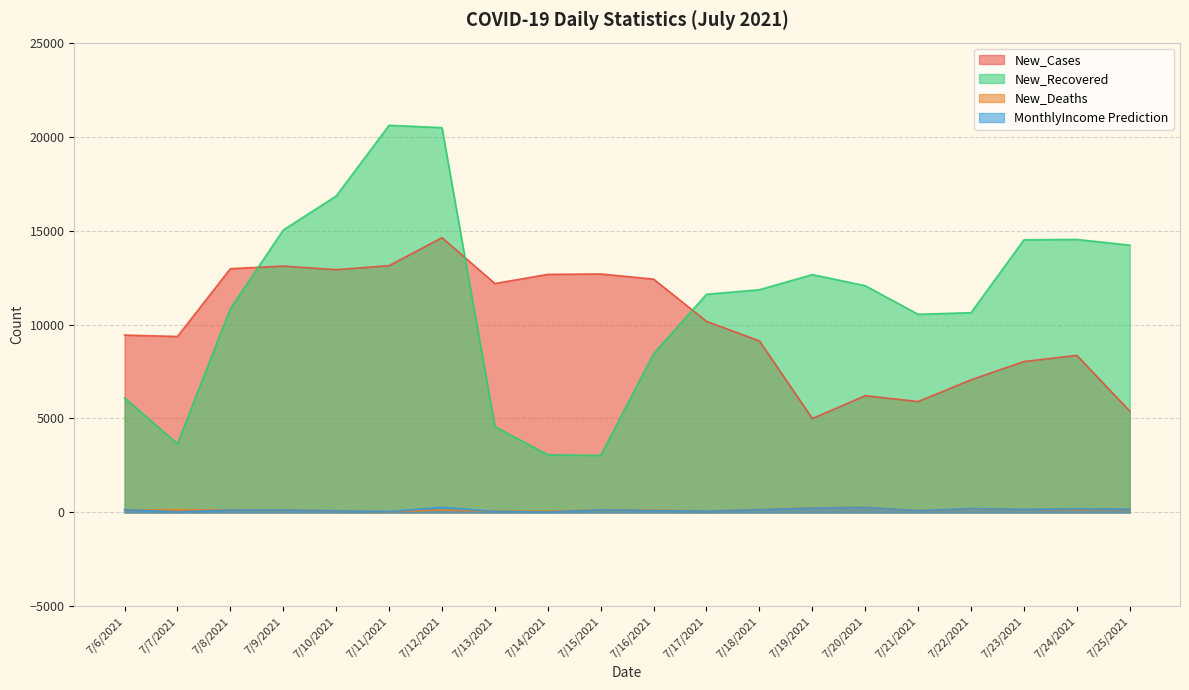

What is the minimum value shown in the chart?

20